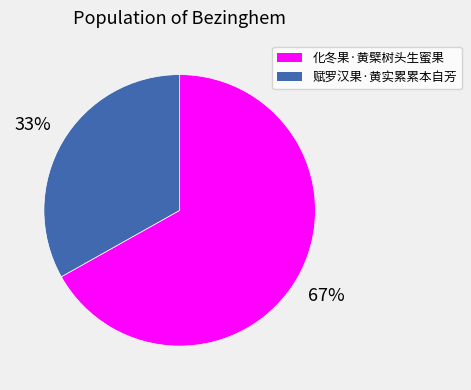

Which category has the biggest portion of the pie?

化冬果·黄檗树头生蜜果